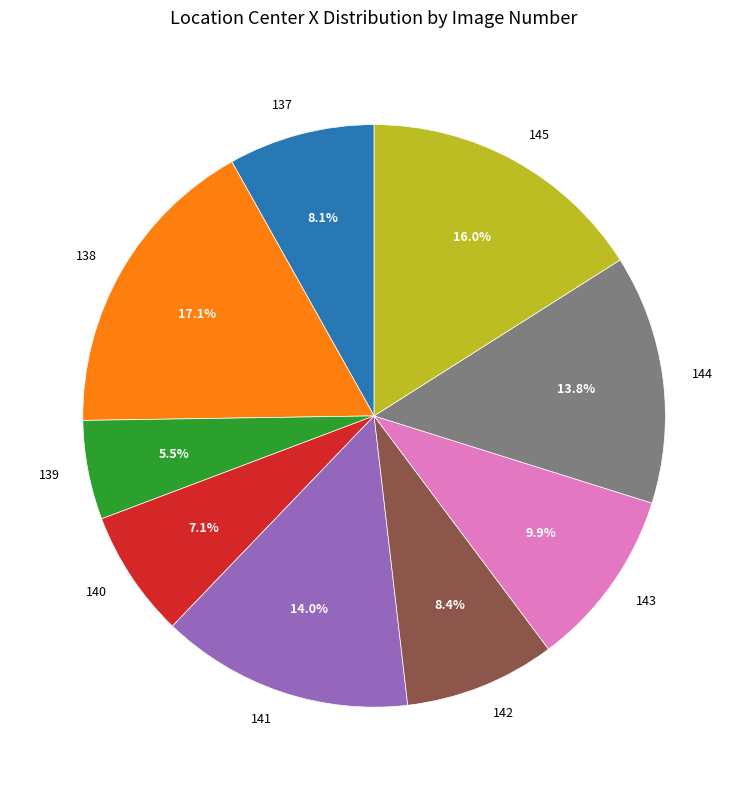

Approximately how many times larger is the value at 138 compared to 145?

1.1